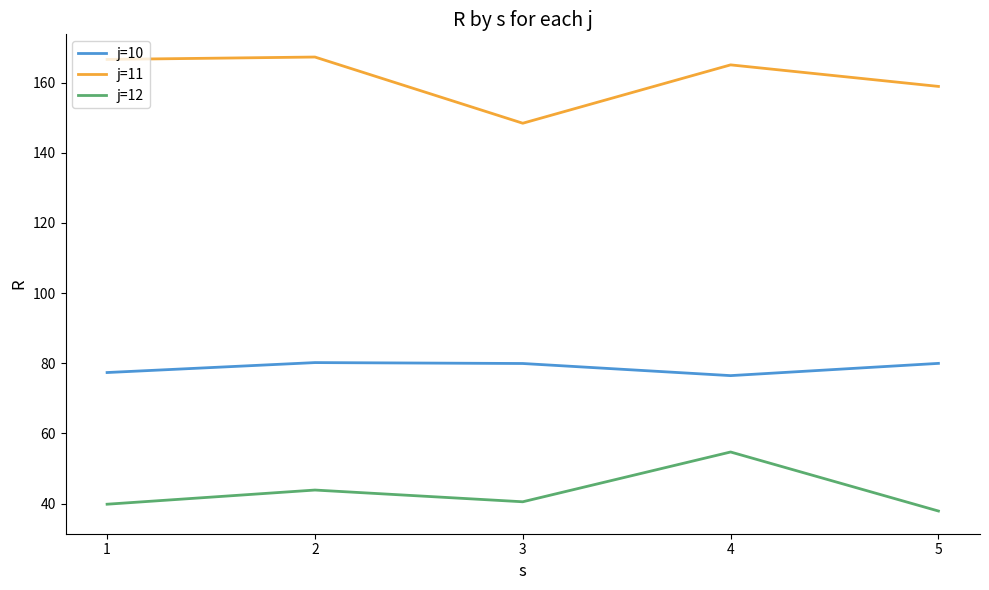

Is the value of j=11 at 4 greater than the value of j=12 at 1?

Yes